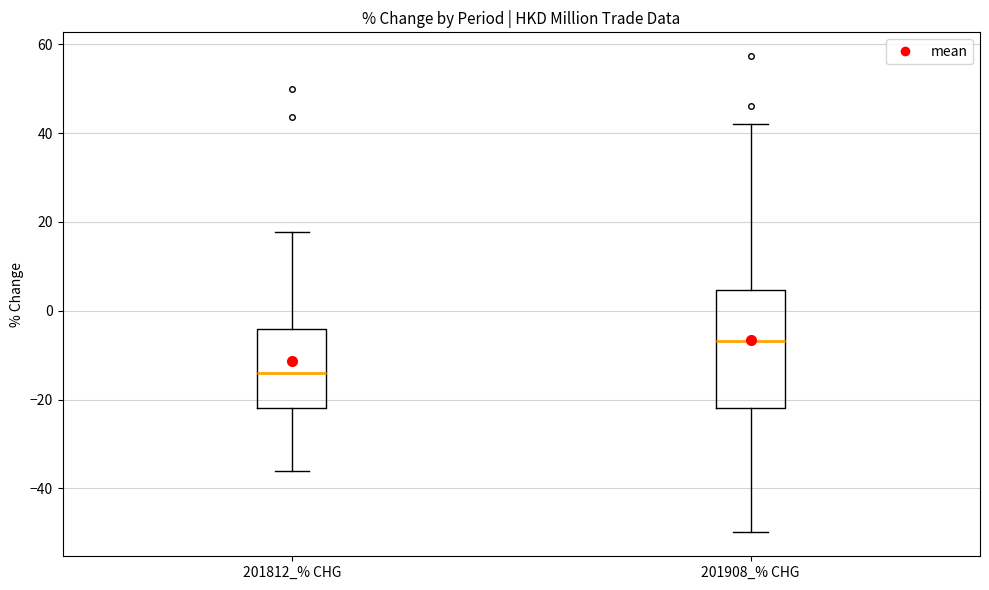

Where does the upper whisker of the box for 201812_% CHG end on the y-axis? The values are not printed on the chart, so give them approximately, as read against the axis.

18